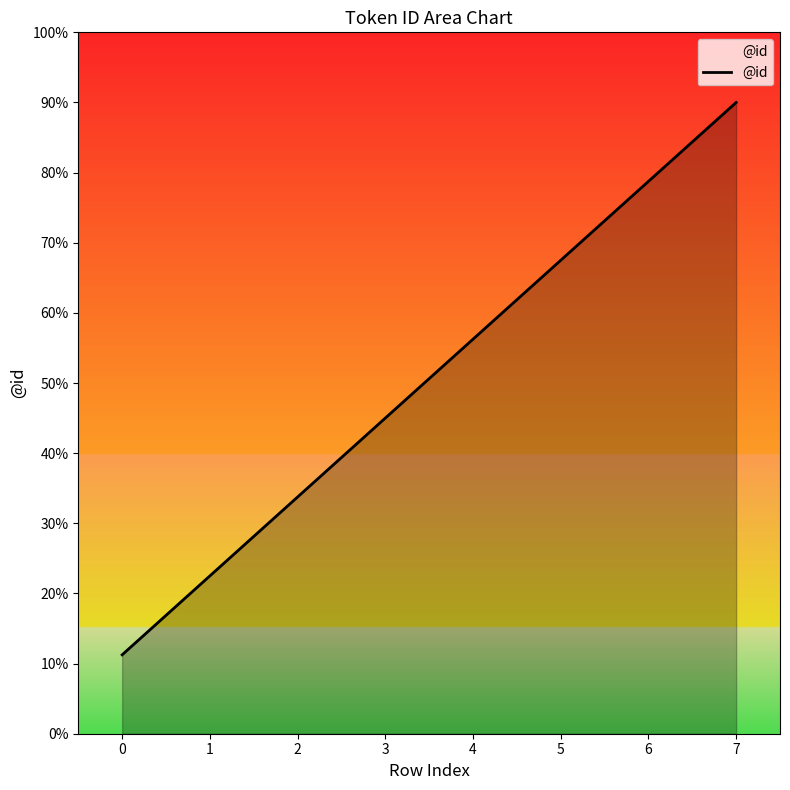

What is the value of the 5th point from the left?

5.6